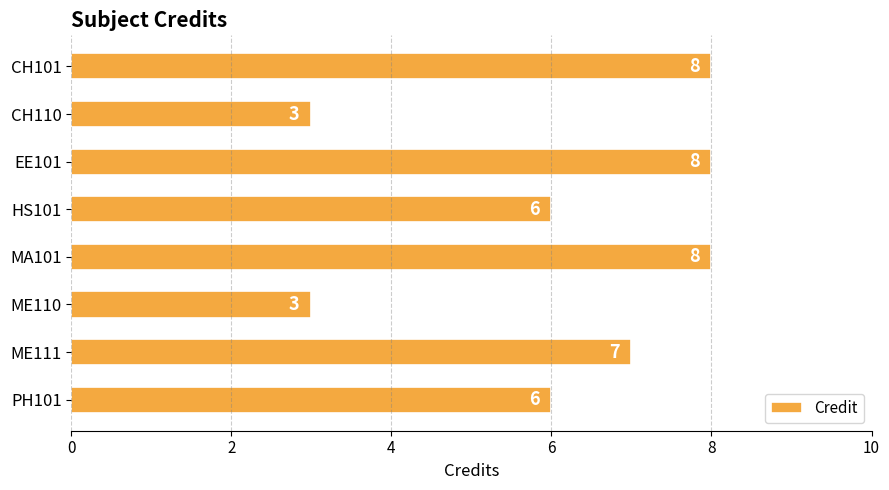

What is the label of the 4th bar from the top?

HS101